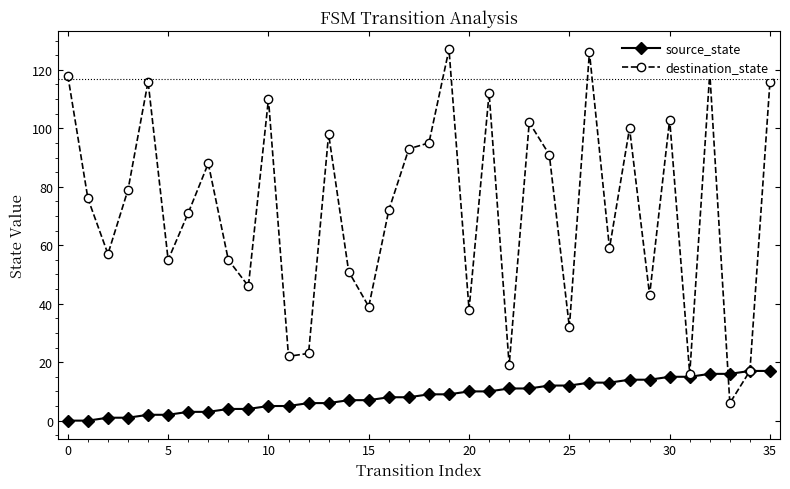

Which series has the largest range (max minus min)?

destination_state